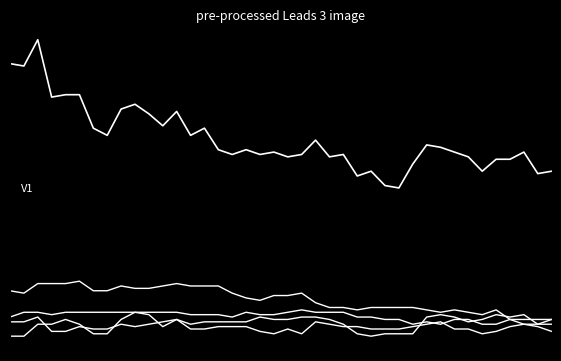

Reading right to left, what are all the values shown in this chart?

CH: 71	70	79	76	76	71	77	79	81	82	74	64	65	71	69	78	77	84	78	77	79	78	80	78	80	89	86	96	90	95	99	97	86	89	103	103	102	126	115	116
VD: 9	9	9	9	13	11	12	13	12	13	14	14	14	14	13	14	14	16	20	19	19	17	18	20	23	23	23	24	23	22	22	23	21	21	25	24	24	24	20	21
GE: 4	6	7	6	4	3	5	5	8	7	6	5	5	5	6	6	7	8	3	5	3	4	6	6	6	5	5	9	6	11	12	9	3	3	7	9	7	7	2	2
VS: 9	7	7	9	7	7	9	9	7	8	7	9	9	10	10	12	12	12	13	12	11	11	12	10	11	11	11	12	12	12	12	12	12	12	12	12	11	12	12	10
ZH: 7	7	11	10	11	9	8	10	11	10	3	3	3	2	3	7	9	10	10	9	9	10	8	8	8	8	7	9	8	7	6	7	5	5	6	4	4	10	8	8